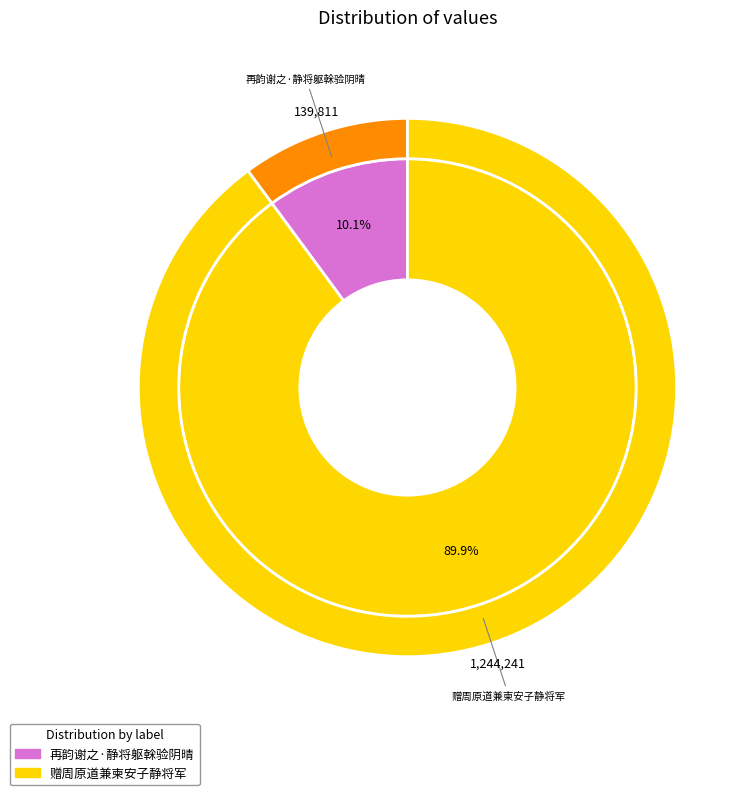

The 赠周原道兼柬安子静将军 slice represents 81% of the pie. True or false?

False